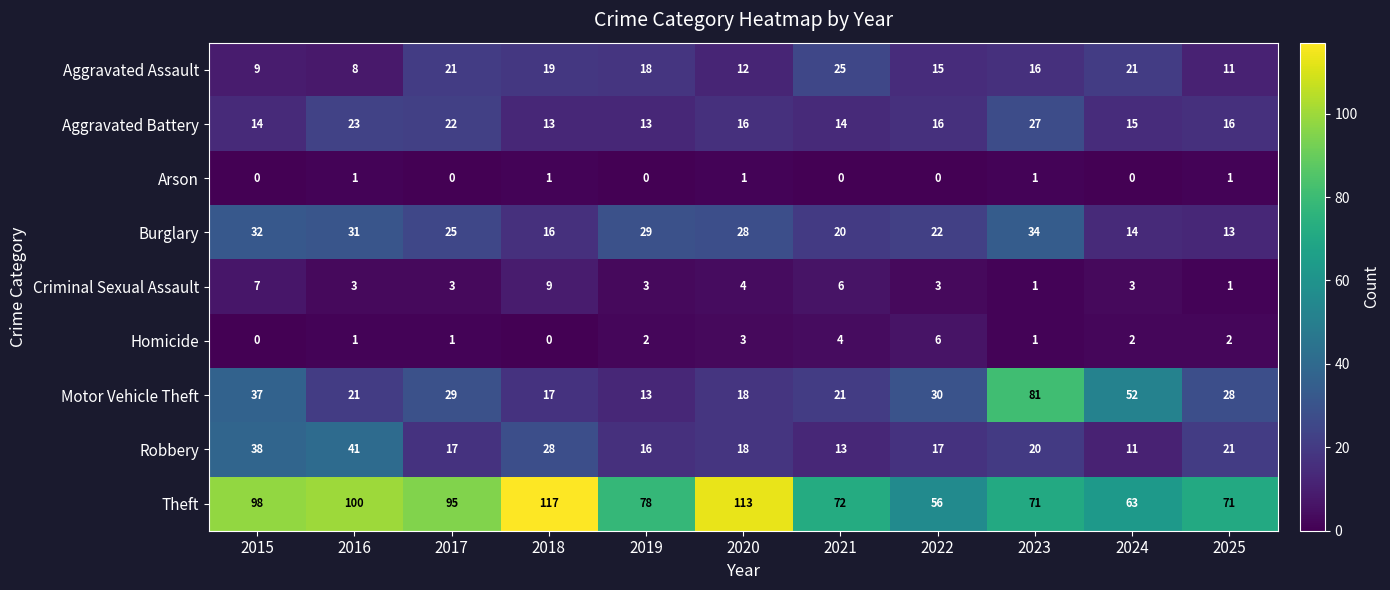

Which series has the largest total across all categories?

Theft